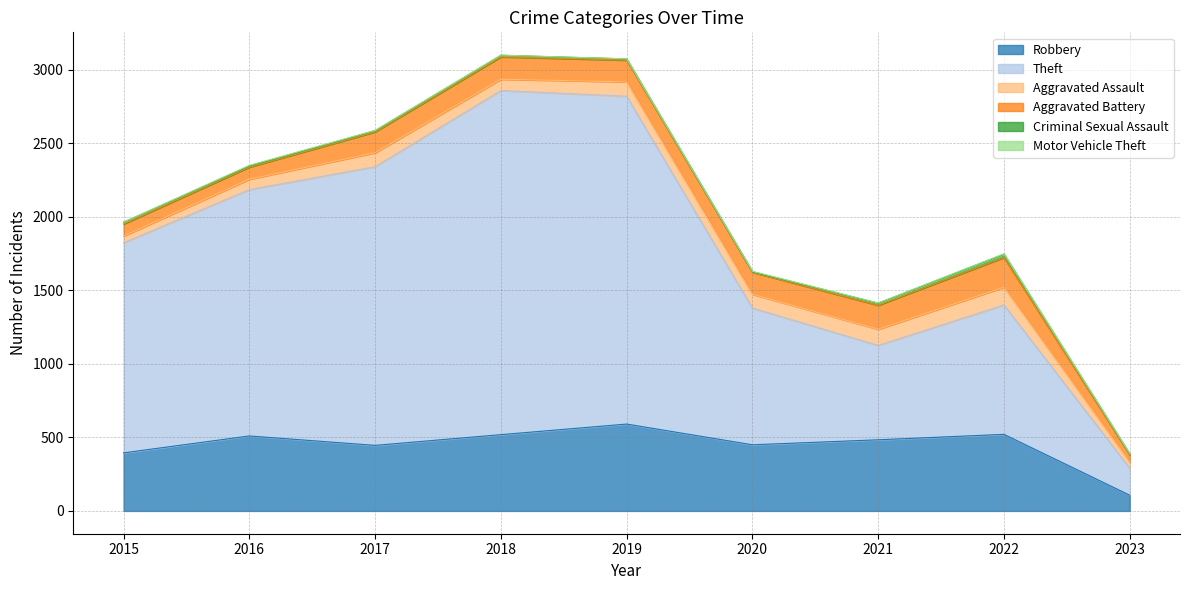

Between 2021 and 2016, which is larger?

2016